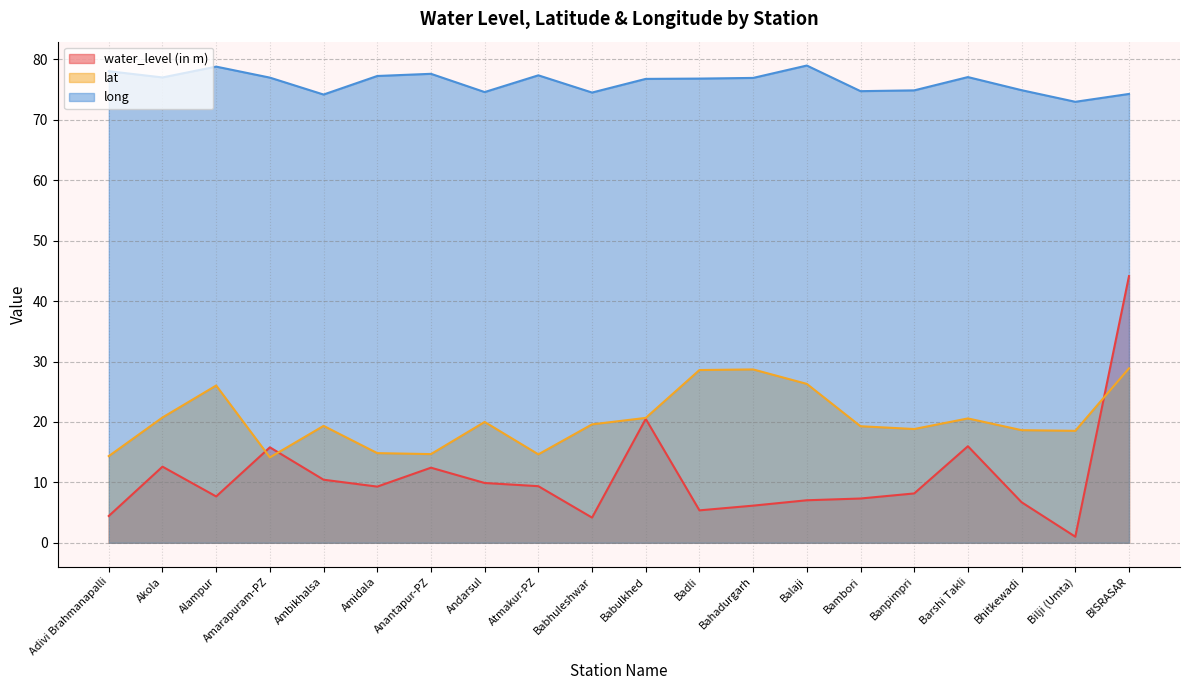

True or false: water_level (in m) and lat intersect in this chart.

True